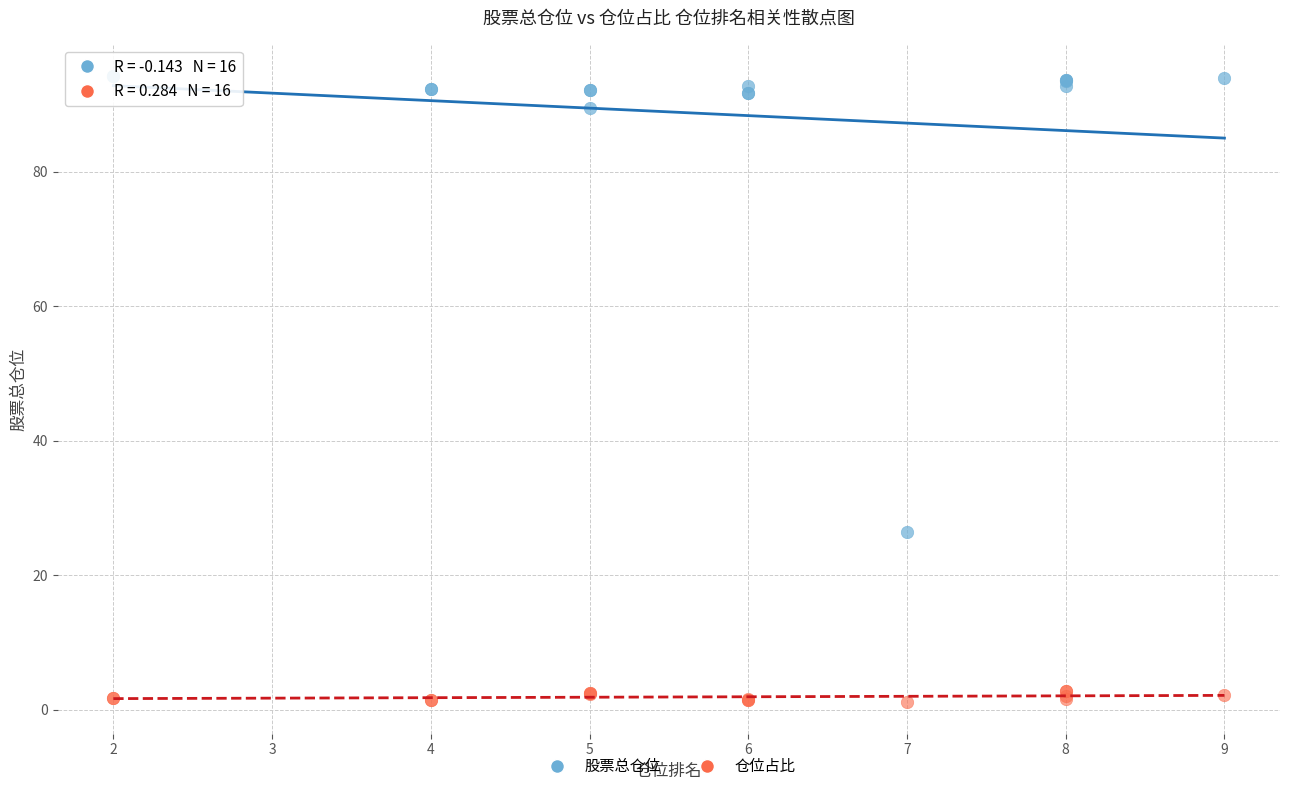

Which series reaches the maximum Y coordinate?

股票总仓位